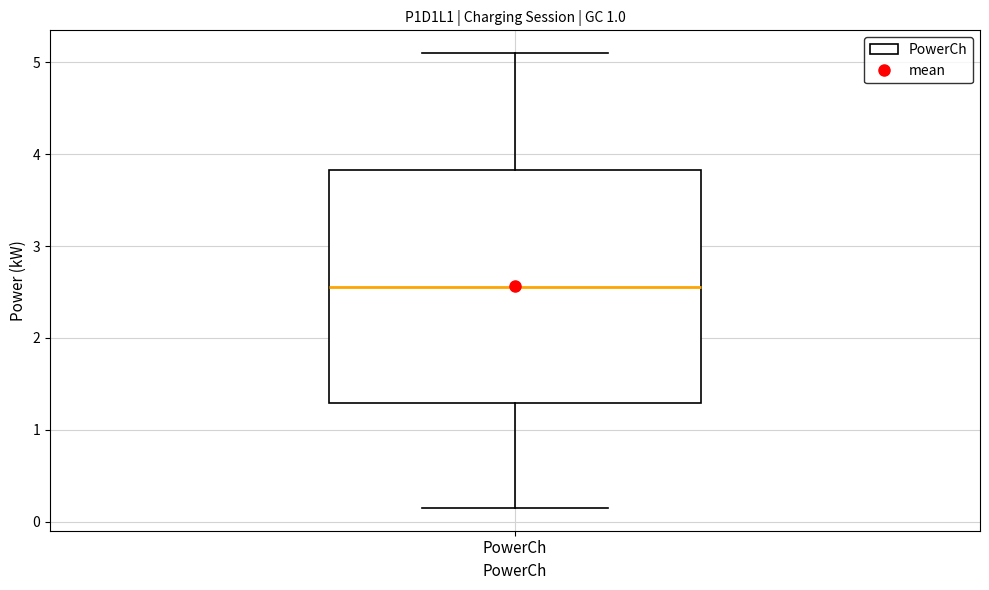

Transcribe this box plot: give where the median line is, the range the box spans, and where the two whiskers end, as read against the y-axis. The values are not printed on the chart, so give them approximately, as read against the axis.

median 2.6, box 1.3 to 3.8, whiskers 0.1 to 5.1